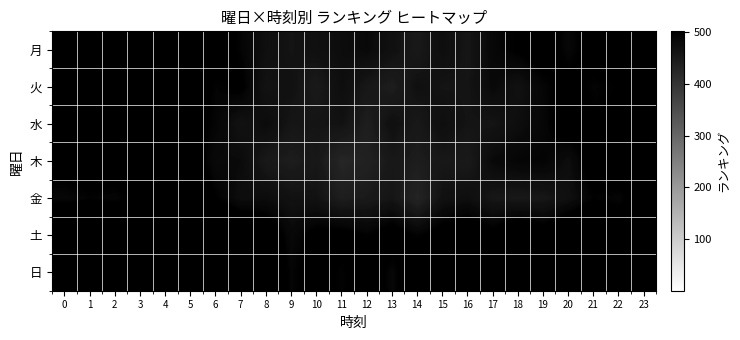

Reading left to right, list all the values displayed in this chart.

月: 0=539	1=534	2=517	3=518	4=529	5=554	6=514	7=493	8=471	9=461	10=469	11=476	12=482	13=468	14=451	15=474	16=458	17=486	18=500	19=513	20=487	21=511	22=528	23=510
火: 0=517	1=525	2=524	3=533	4=519	5=525	6=493	7=502	8=462	9=466	10=449	11=474	12=455	13=443	14=468	15=461	16=460	17=483	18=467	19=490	20=508	21=492	22=498	23=528
水: 0=504	1=512	2=528	3=540	4=502	5=507	6=491	7=464	8=479	9=458	10=461	11=464	12=442	13=470	14=452	15=473	16=461	17=460	18=474	19=488	20=515	21=501	22=501	23=506
木: 0=509	1=516	2=512	3=536	4=522	5=515	6=481	7=480	8=452	9=444	10=454	11=426	12=435	13=453	14=444	15=454	16=449	17=482	18=490	19=493	20=475	21=514	22=521	23=511
金: 0=487	1=494	2=490	3=502	4=522	5=528	6=498	7=474	8=477	9=465	10=465	11=442	12=449	13=459	14=429	15=467	16=473	17=456	18=453	19=456	20=470	21=496	22=489	23=517
土: 0=557	1=544	2=547	3=555	4=564	5=558	6=557	7=539	8=522	9=484	10=505	11=507	12=495	13=513	14=493	15=511	16=522	17=505	18=532	19=512	20=537	21=548	22=527	23=534
日: 0=568	1=573	2=562	3=580	4=559	5=583	6=560	7=549	8=533	9=491	10=512	11=493	12=523	13=487	14=527	15=498	16=504	17=529	18=519	19=552	20=558	21=554	22=550	23=570